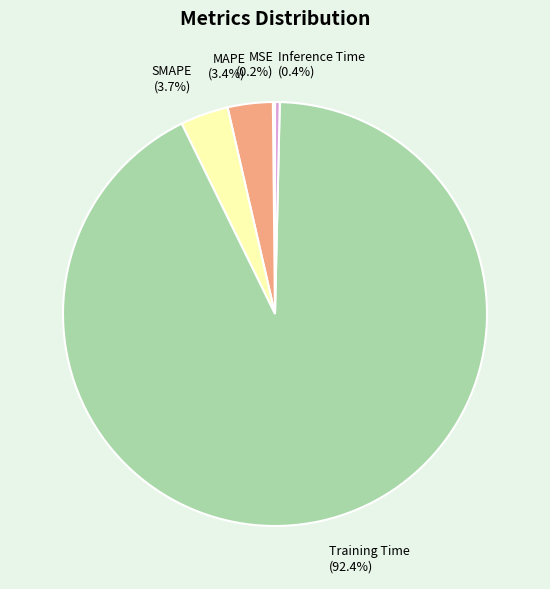

Which category has the biggest portion of the pie?

Training Time